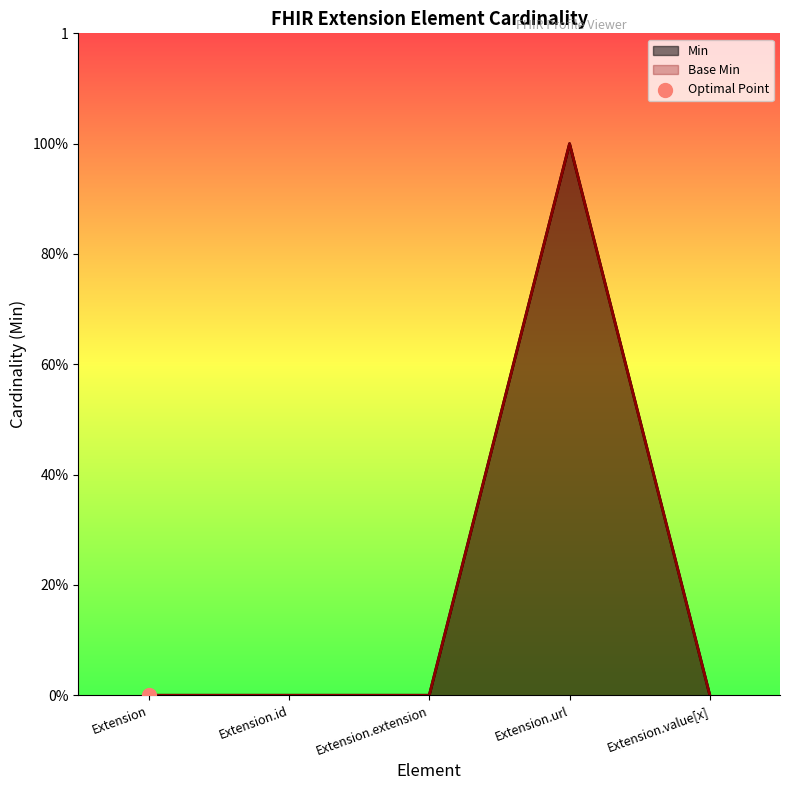

Which series has the largest total across all categories?

Min